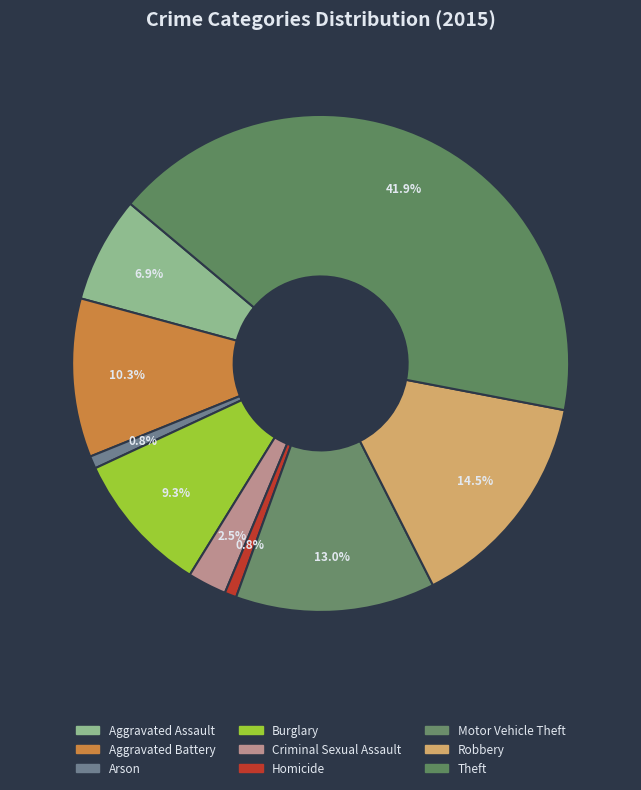

Combined, do Homicide and Criminal Sexual Assault account for over 50%?

No